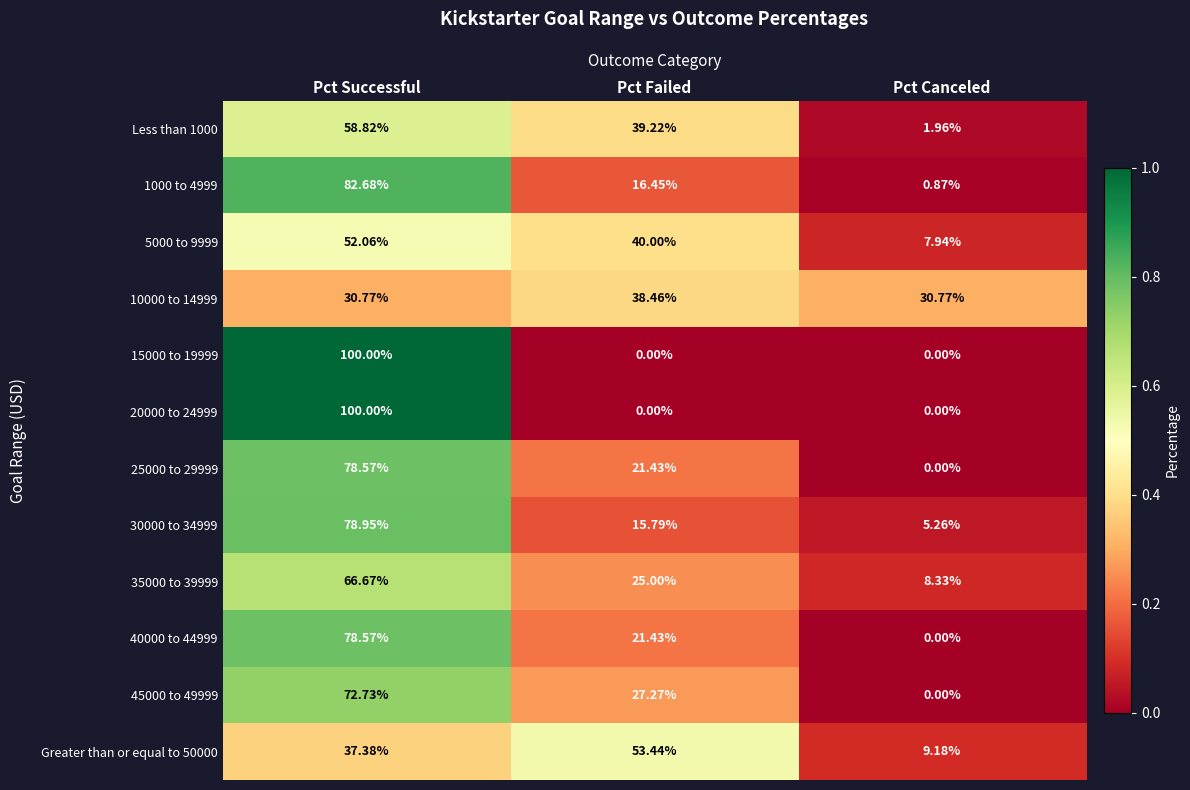

At which category is the sum across all series the highest?

Pct Successful